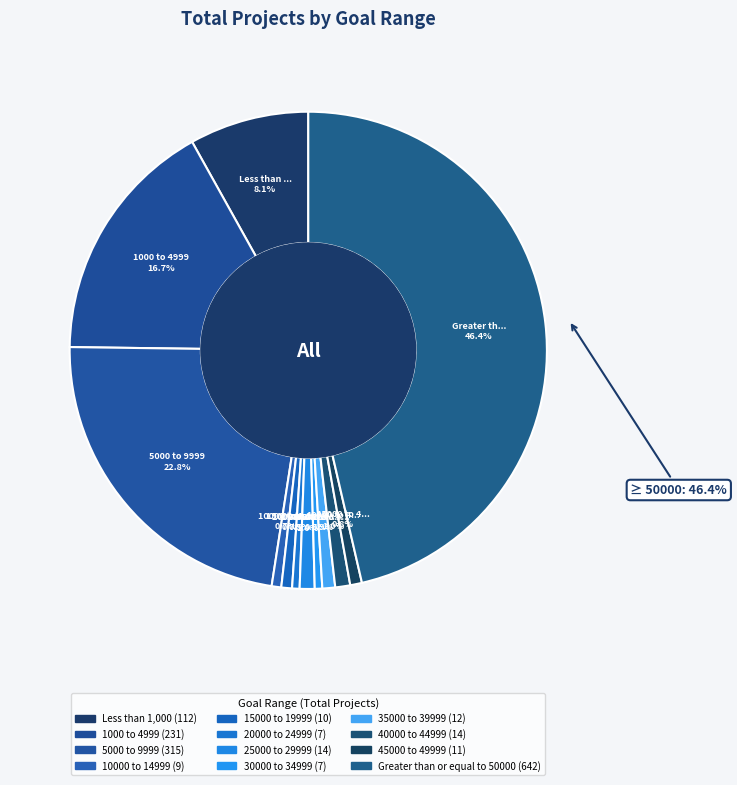

Combined, what portion of the pie is 1000 to 4999 and Greater than or equal to 50000?

63.1%